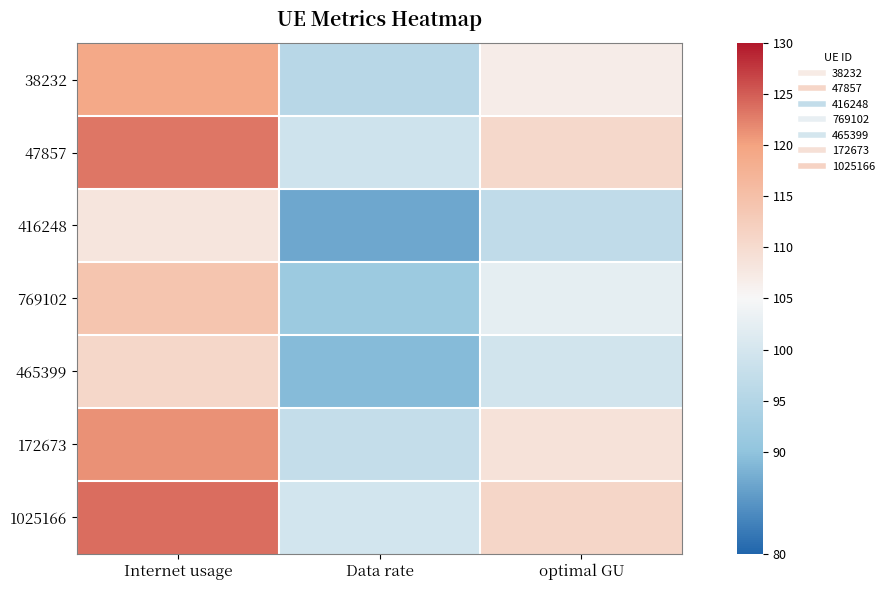

Reading right to left, what are all the values shown in this chart?

38232: optimal GU=106.8	Data rate=95.7	Internet usage=119.1
47857: optimal GU=110.5	Data rate=99.0	Internet usage=123.3
416248: optimal GU=96.9	Data rate=86.9	Internet usage=108.1
769102: optimal GU=102.3	Data rate=91.7	Internet usage=114.1
465399: optimal GU=99.4	Data rate=89.1	Internet usage=110.8
172673: optimal GU=108.8	Data rate=97.5	Internet usage=121.4
1025166: optimal GU=111.1	Data rate=99.6	Internet usage=123.9